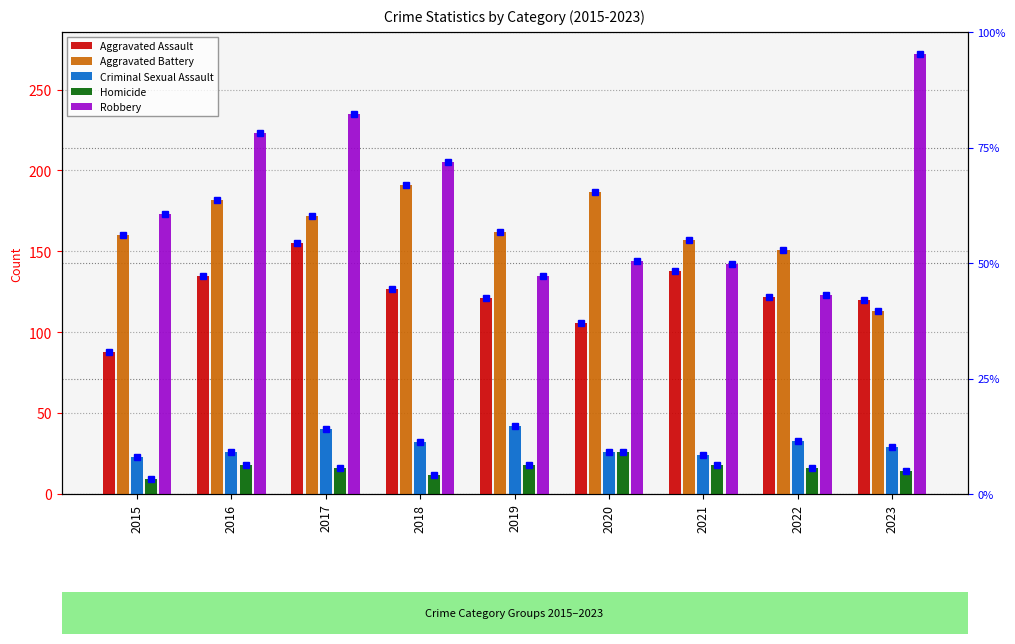

Reading left to right, what are all the values shown in this chart?

Aggravated Assault: 88	135	155	127	121	106	138	122	120
Aggravated Battery: 160	182	172	191	162	187	157	151	113
Criminal Sexual Assault: 23	26	40	32	42	26	24	33	29
Homicide: 9	18	16	12	18	26	18	16	14
Robbery: 173	223	235	205	135	144	142	123	272